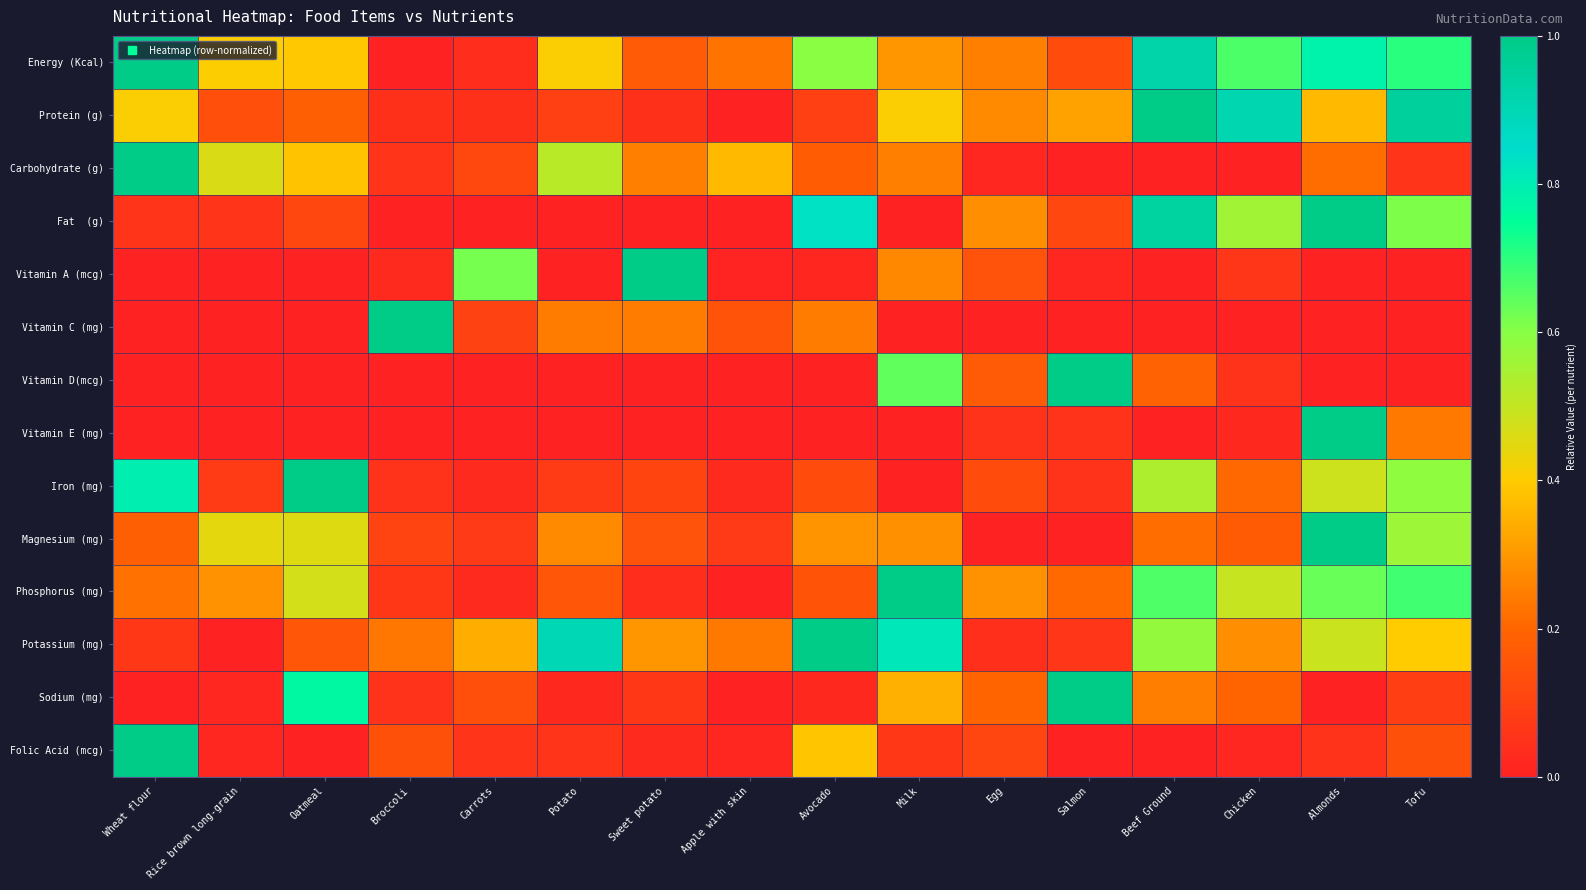

Which series changed the most between Potato and Avocado?

Fat (g)